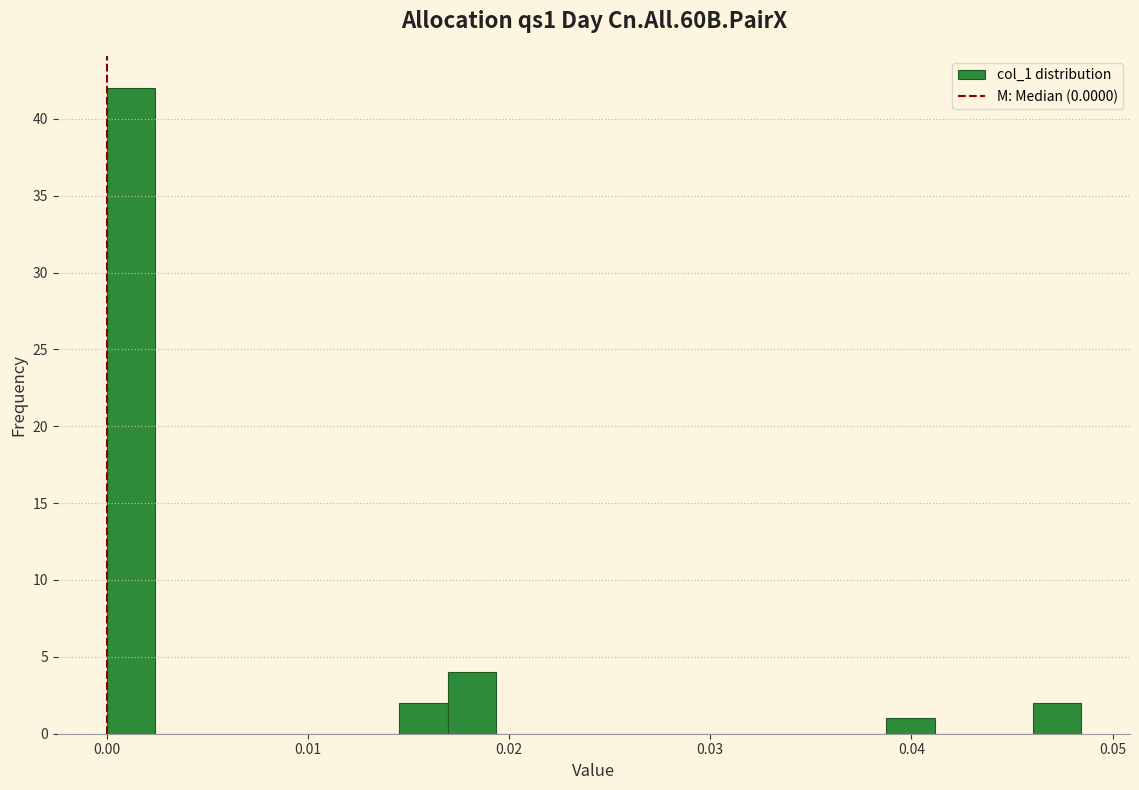

Around what value on the x-axis is the tallest bar? Give the approximate position of its centre, as read against the axis.

0.001